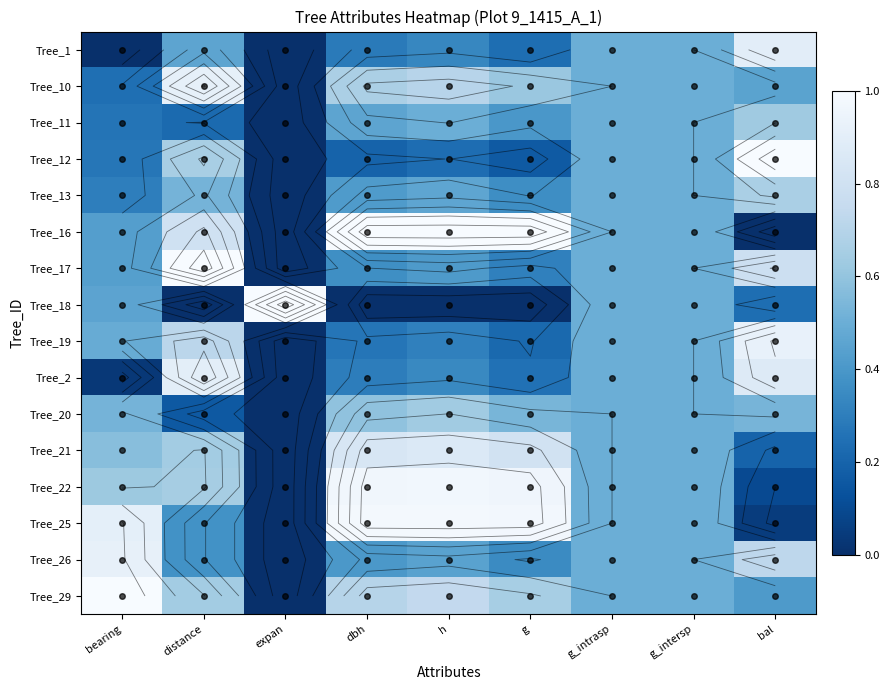

Which has a higher value, dbh or g?

dbh